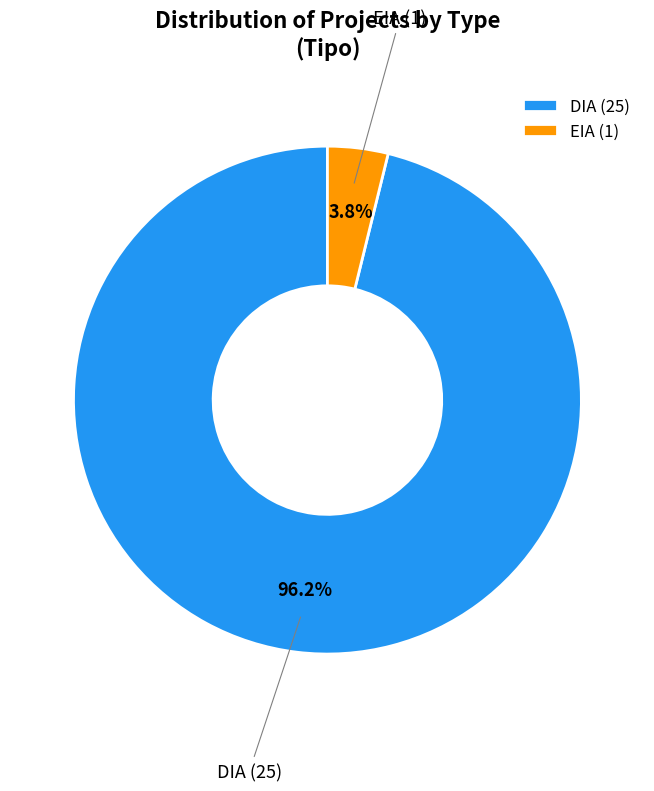

What is the majority slice?

DIA